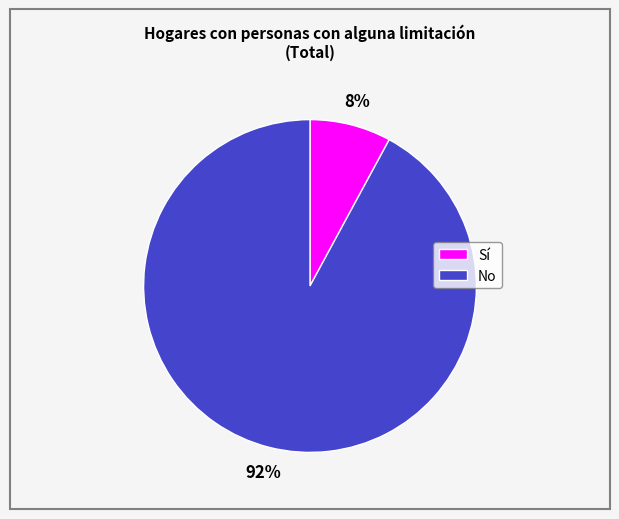

Does any single category account for the majority?

Yes